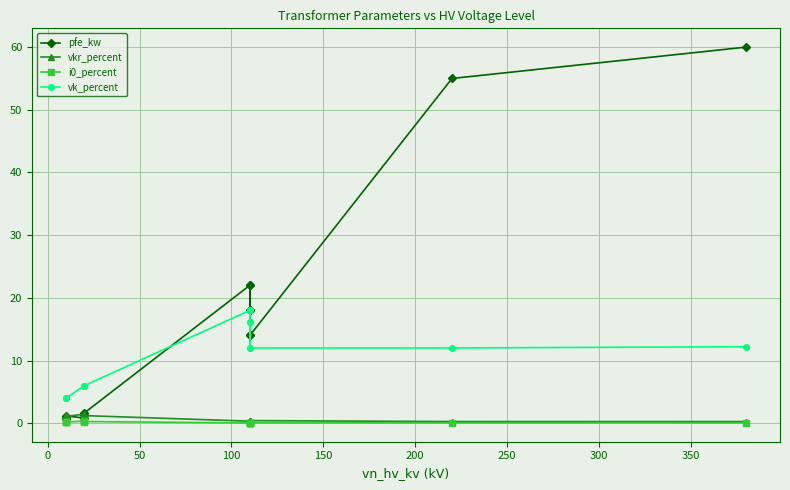

Which series has the largest range (max minus min)?

pfe_kw